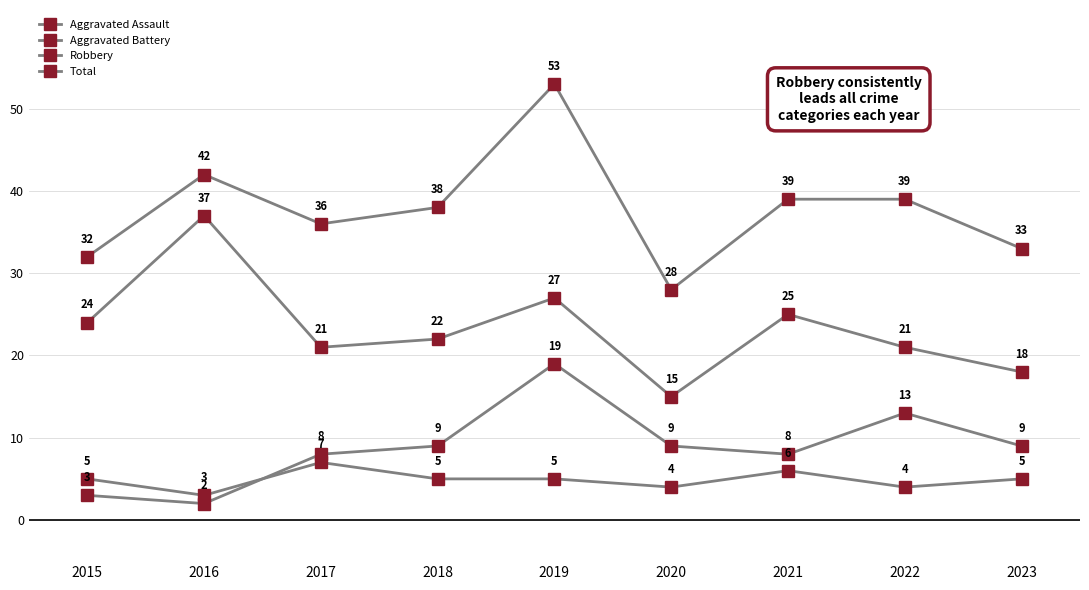

How many distinct data groups are displayed?

4